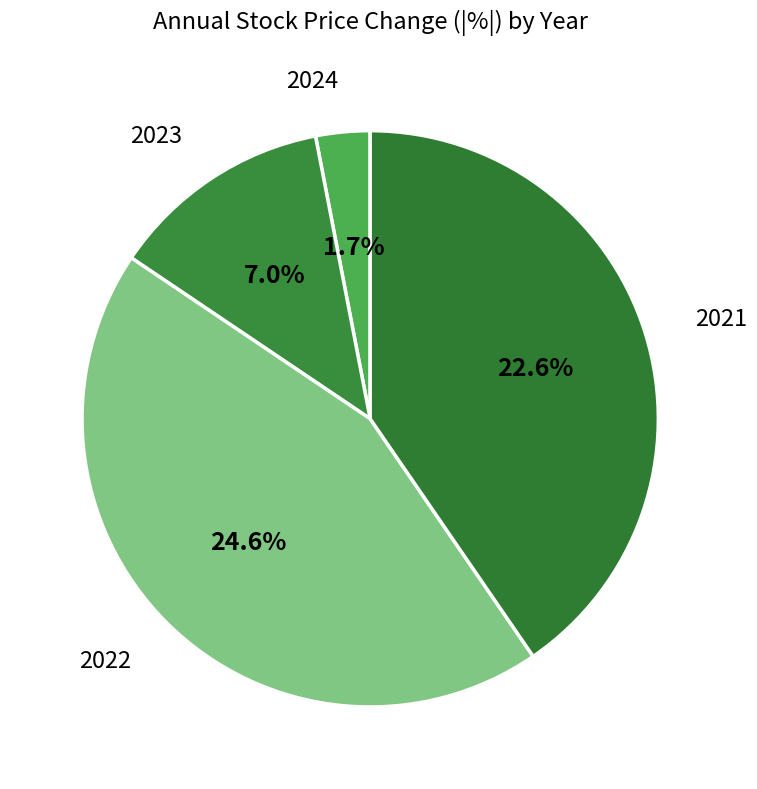

Does any single category account for the majority?

No